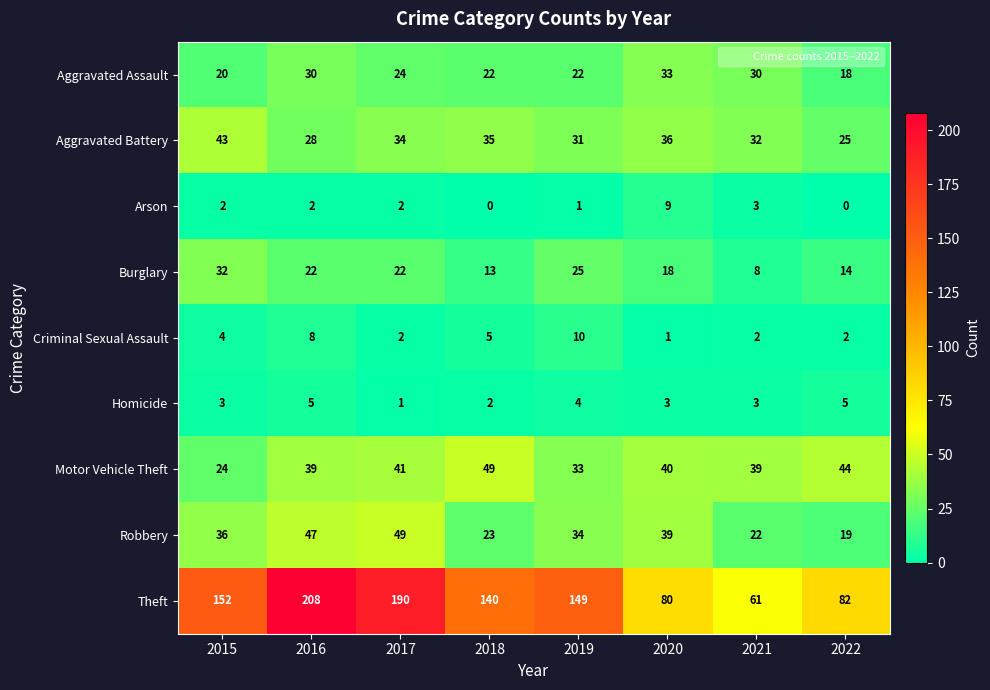

What is the sum of all Robbery values?

269